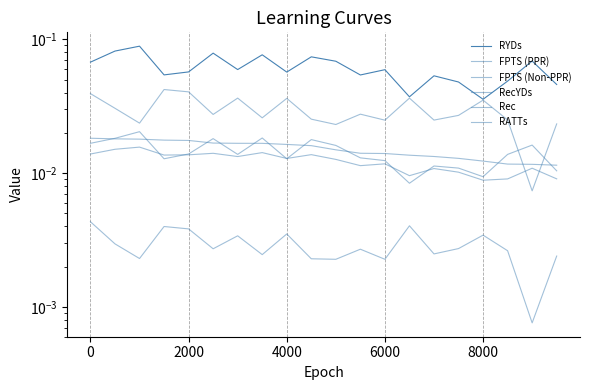

List the series in order of their peak value, highest first.

RYDs, RecYDs, RATTs, FPTS (PPR), FPTS (Non-PPR), Rec